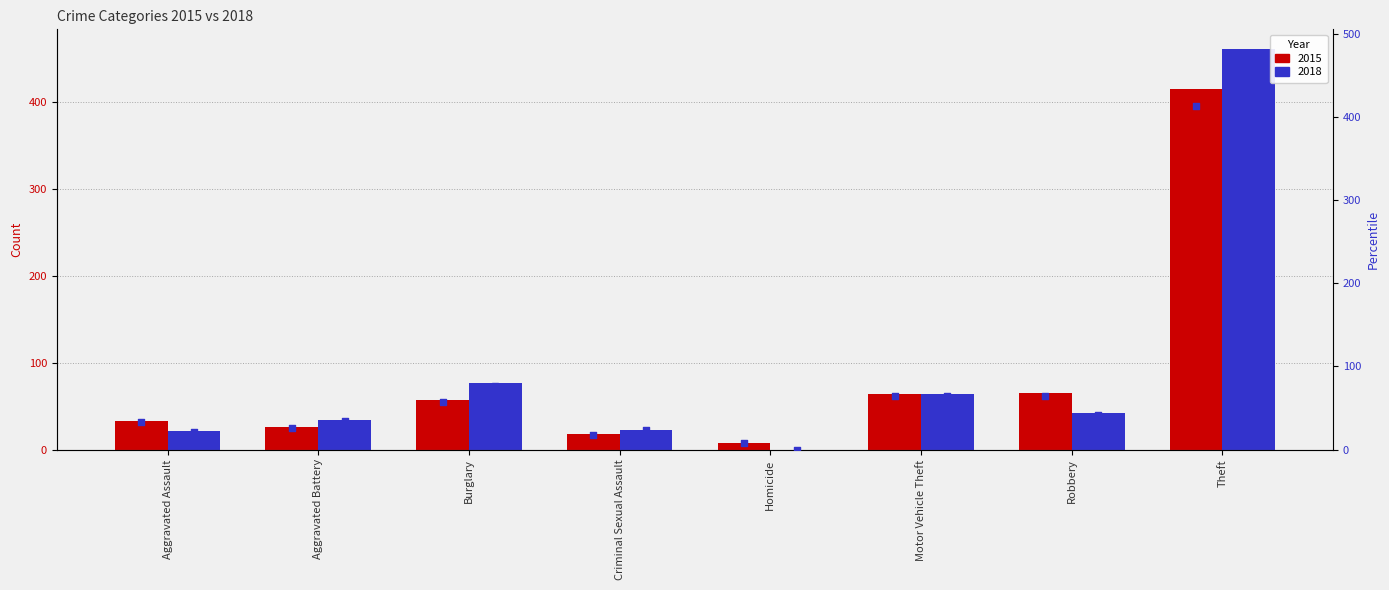

What is the total value across all series at Aggravated Assault?

54